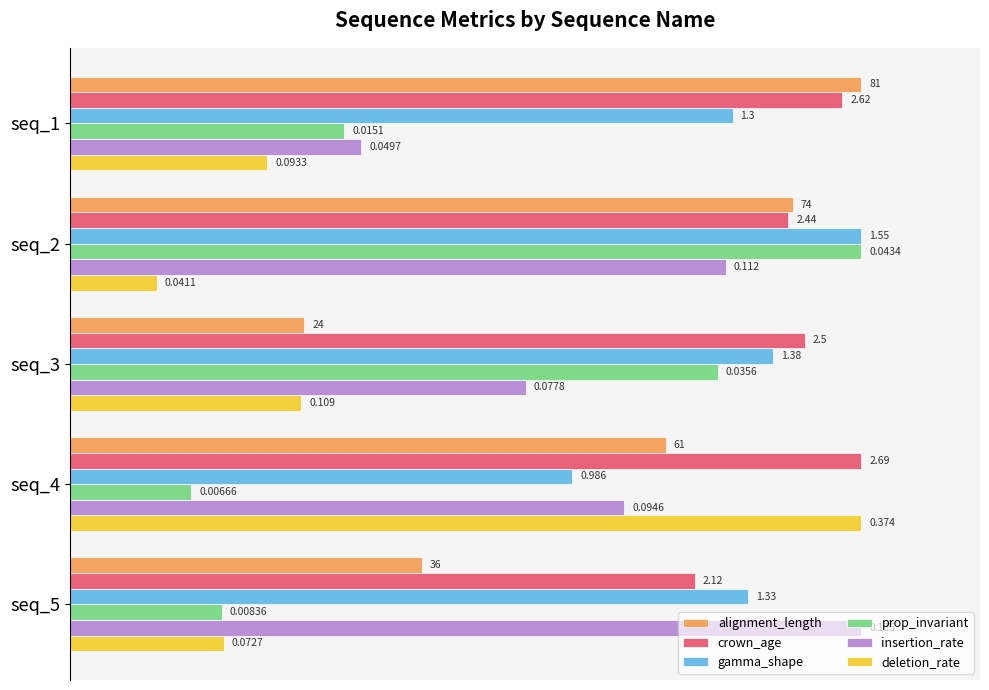

At how many categories does at least one series exceed 0?

5